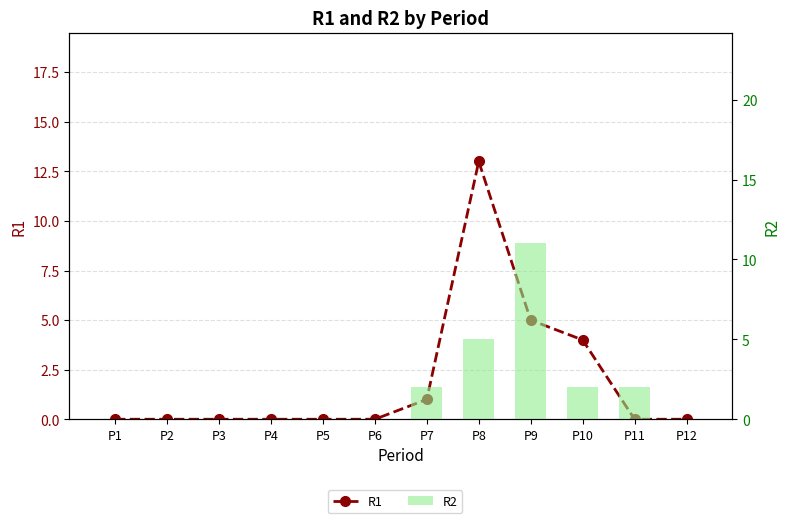

Reading left to right, transcribe all the data shown in this chart.

R1: 0	0	0	0	0	0	1	13	5	4	0	0
R2: 0	0	0	0	0	0	2	5	11	2	2	0